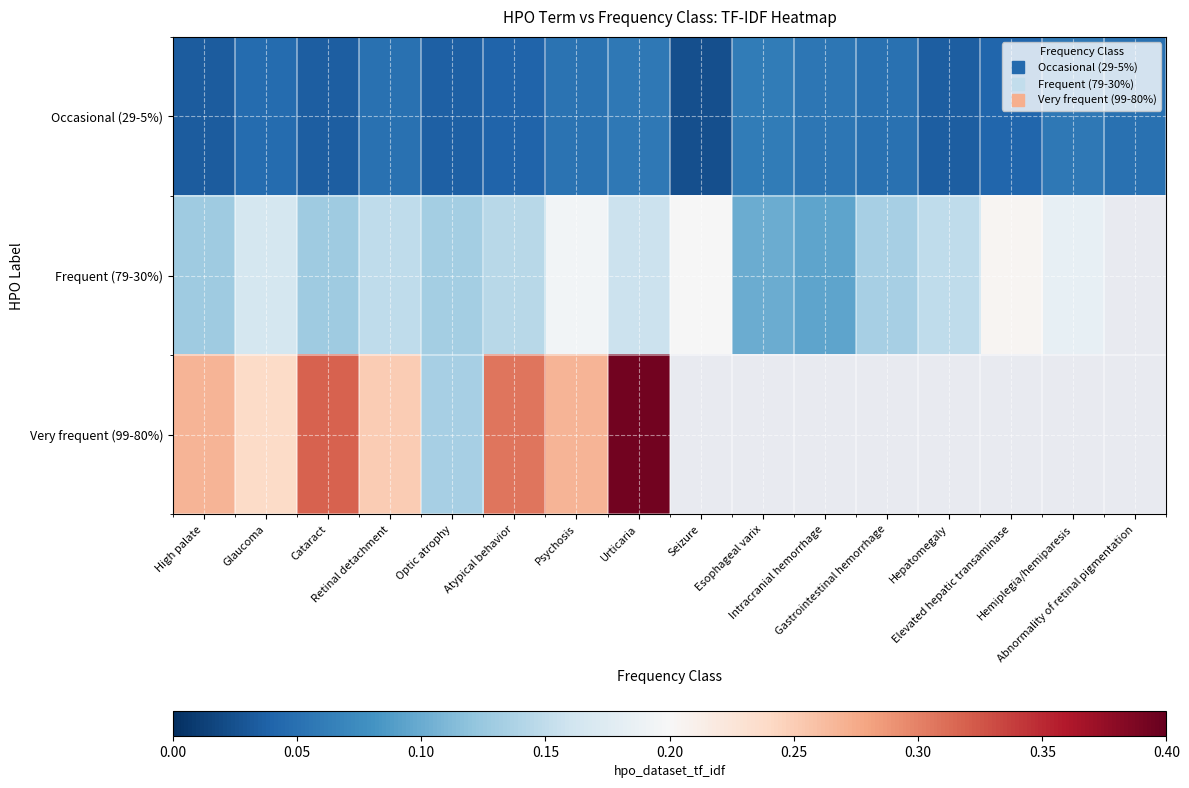

Read the Frequent (79-30%) value at Esophageal varix.

0.1